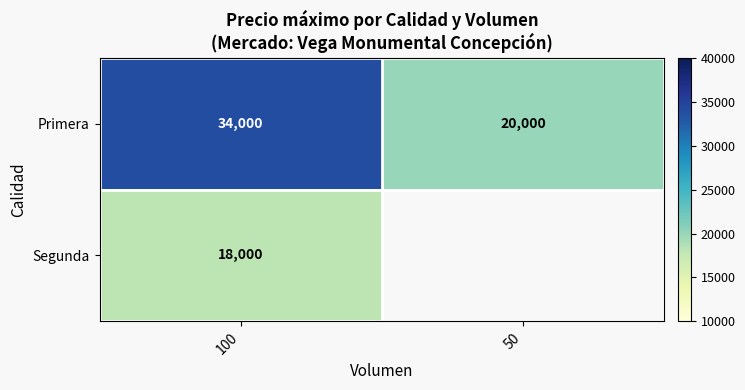

How many data points in Primera are less than 34000?

1